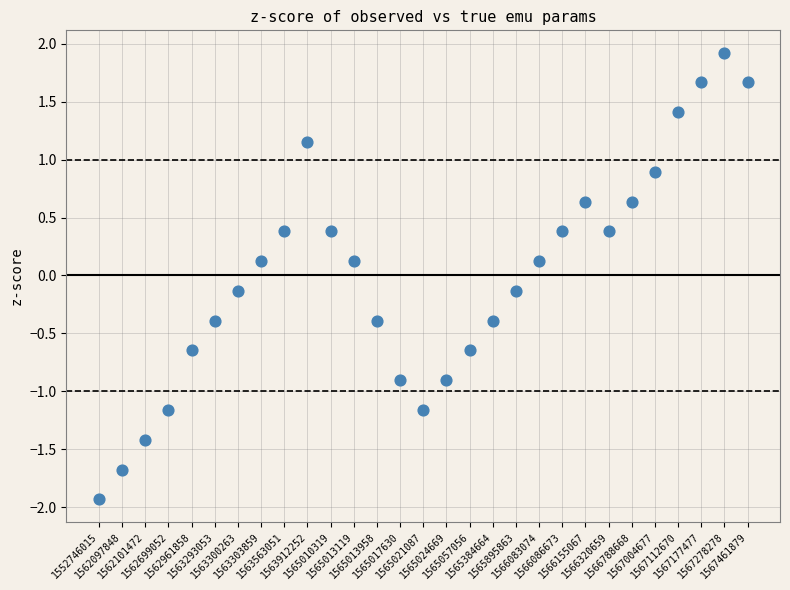

What is the range of Y values (max minus min)?

3.9